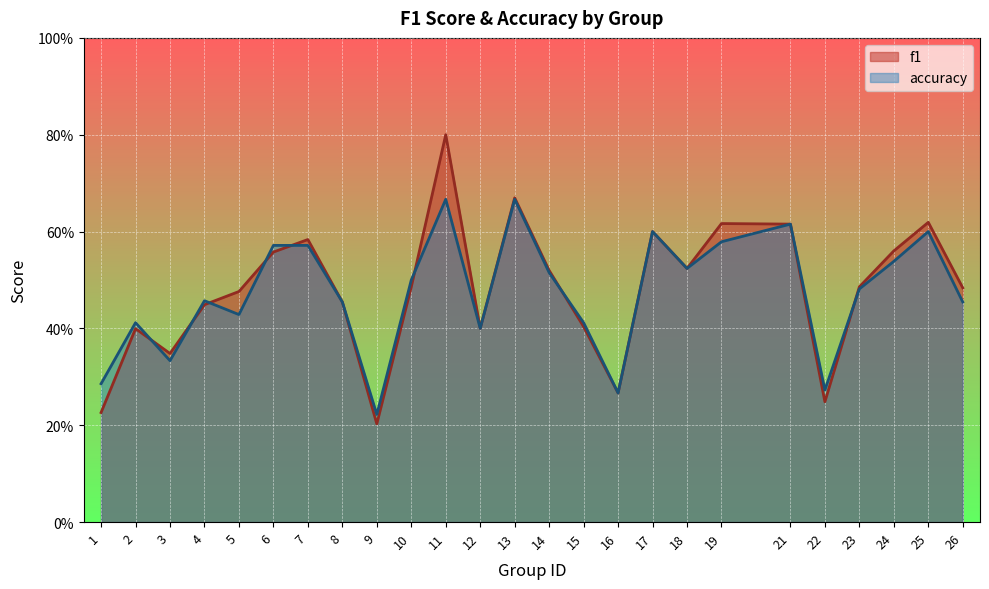

True or false: accuracy has a value of 0.3 at 22.

True